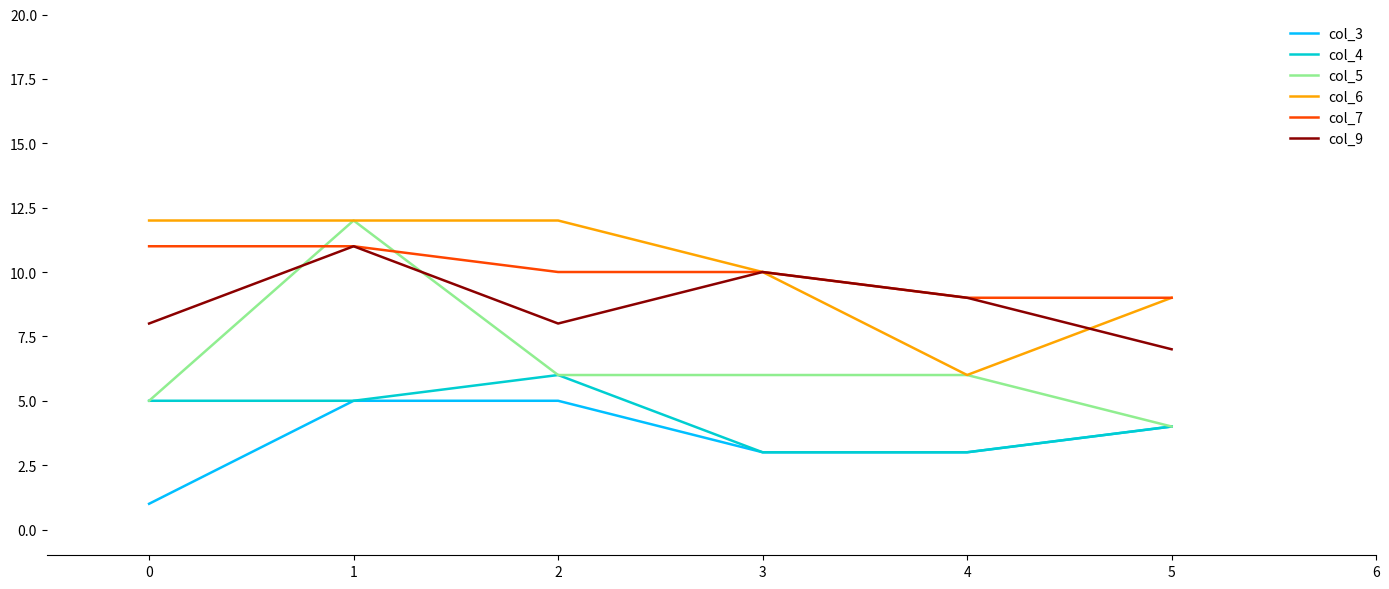

What is the lowest value of the col_4 series?

3